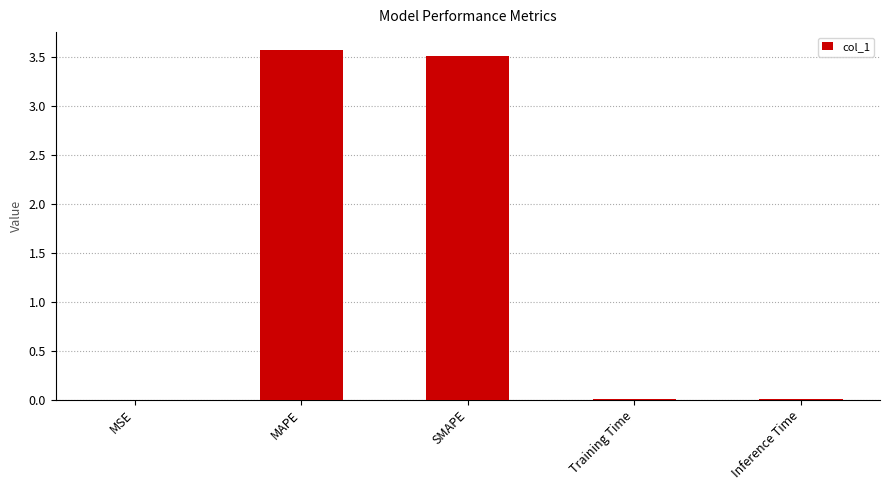

The chart shows a value of 3.6 at MAPE. True or false?

True